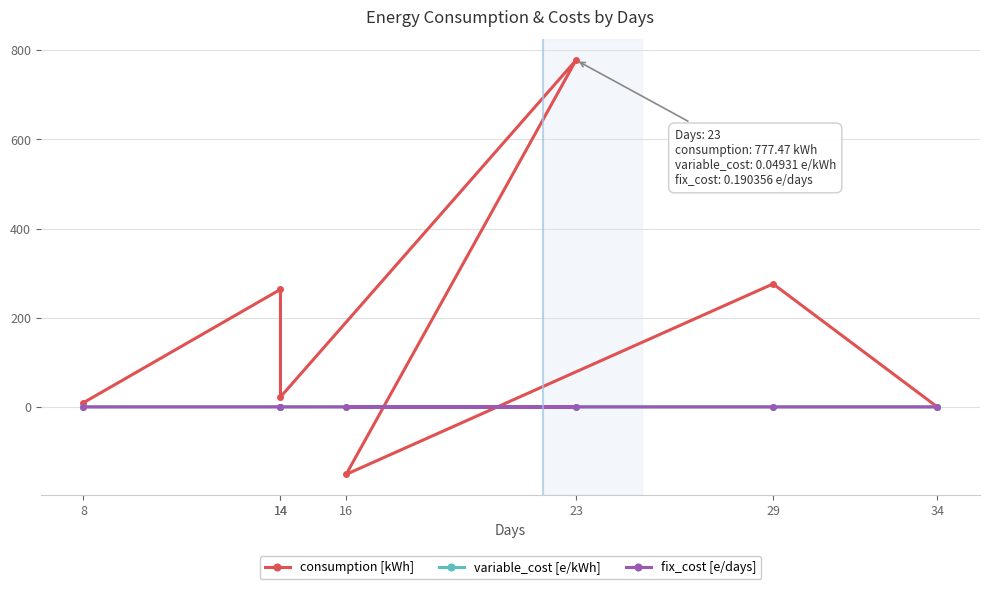

How many categories are shown in the chart?

7